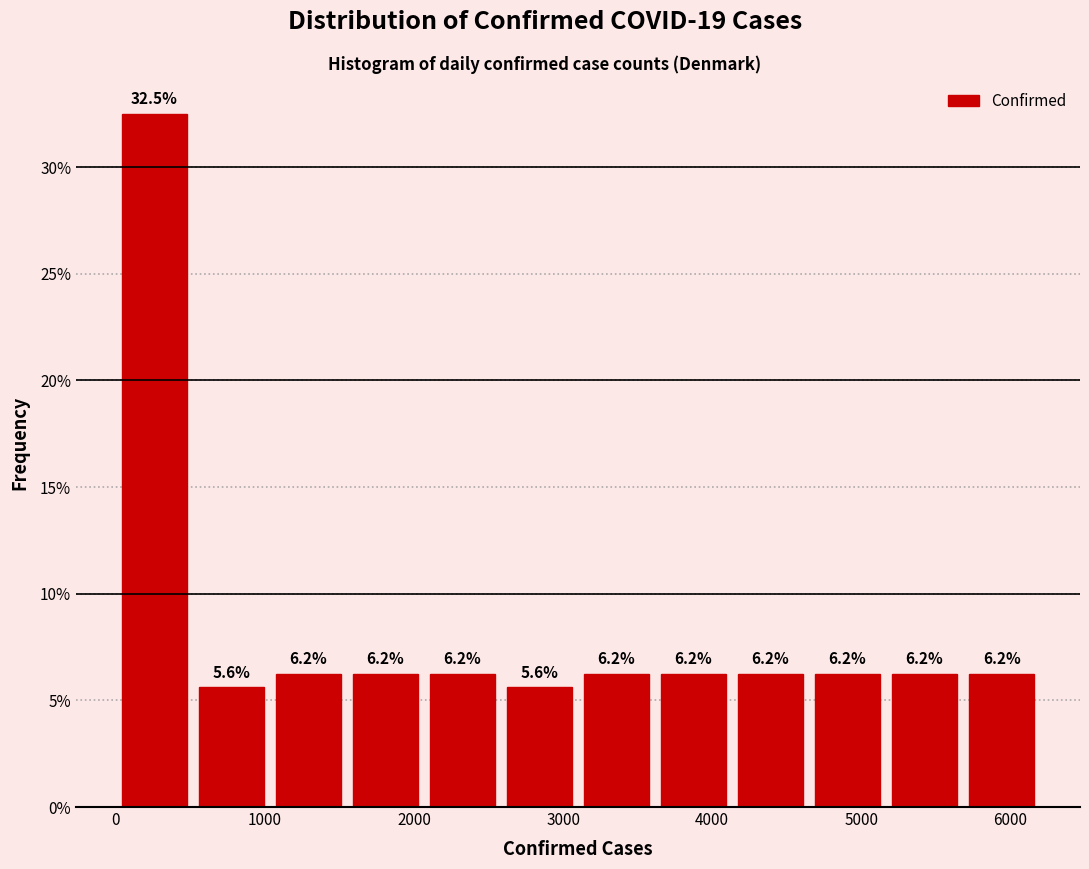

Reading left to right, transcribe this chart: for each bar, give the range it covers on the x-axis and its height. The bar edges are not printed on the chart, so give them approximately, as read against the axis.

0 to 500: 32.5
500 to 1000: 5.6
1000 to 1600: 6.2
1600 to 2100: 6.2
2100 to 2600: 6.2
2600 to 3100: 5.6
3100 to 3600: 6.2
3600 to 4100: 6.2
4100 to 4700: 6.2
4700 to 5200: 6.2
5200 to 5700: 6.2
5700 to 6200: 6.2